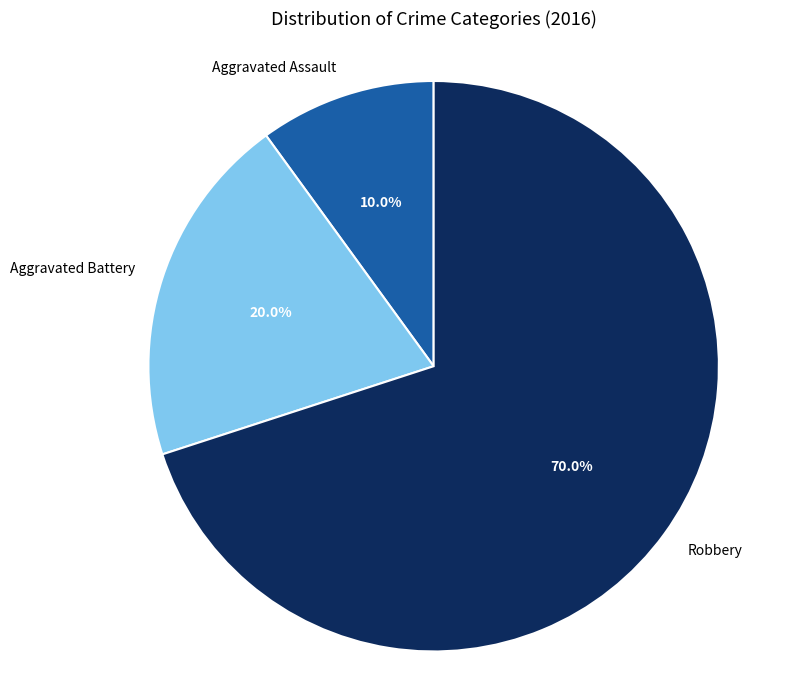

Approximately how many times larger is the value at Aggravated Battery compared to Robbery?

0.3